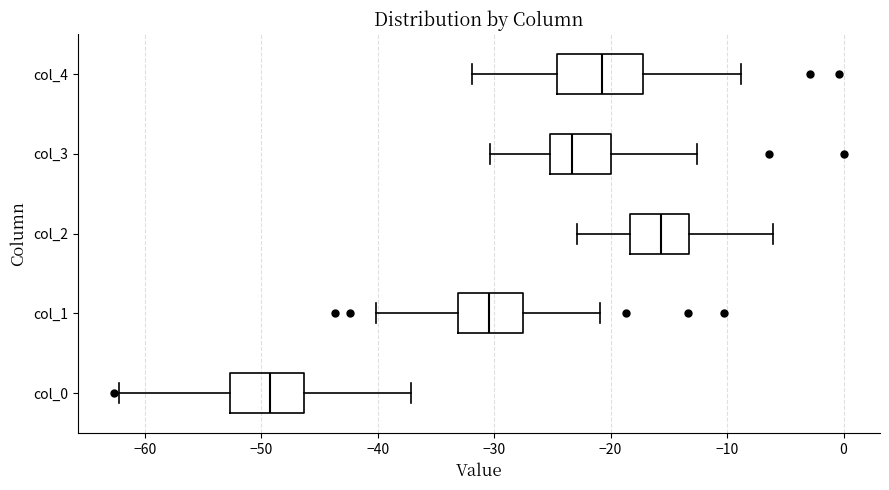

Reading bottom to top, read every box against the x-axis: the position of its median line, the range the box covers, and the ends of its whiskers. The values are not printed on the chart, so give them approximately, as read against the axis.

col_0: median -49, box -53 to -46, whiskers -62 to -37
col_1: median -30, box -33 to -27, whiskers -40 to -21
col_2: median -16, box -18 to -13, whiskers -23 to -6
col_3: median -23, box -25 to -20, whiskers -30 to -13
col_4: median -21, box -25 to -17, whiskers -32 to -9